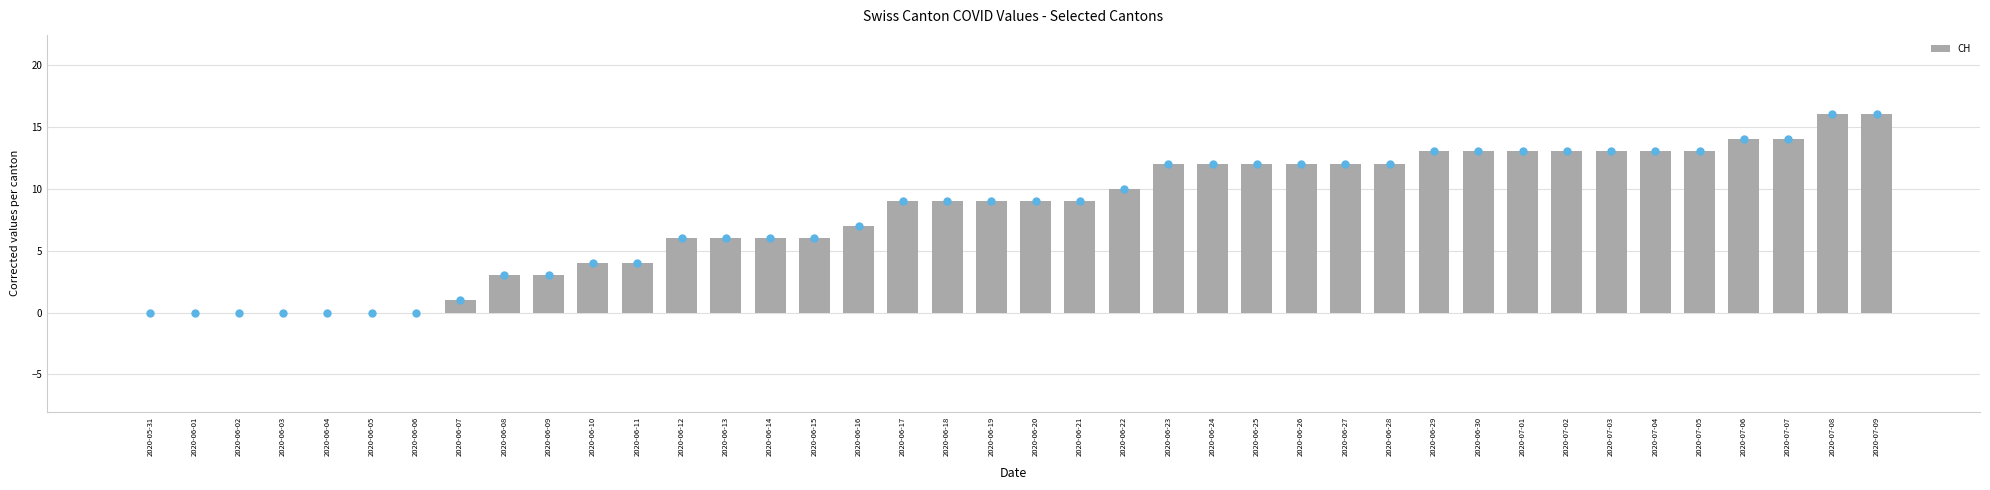

What is the sum of all values?

324